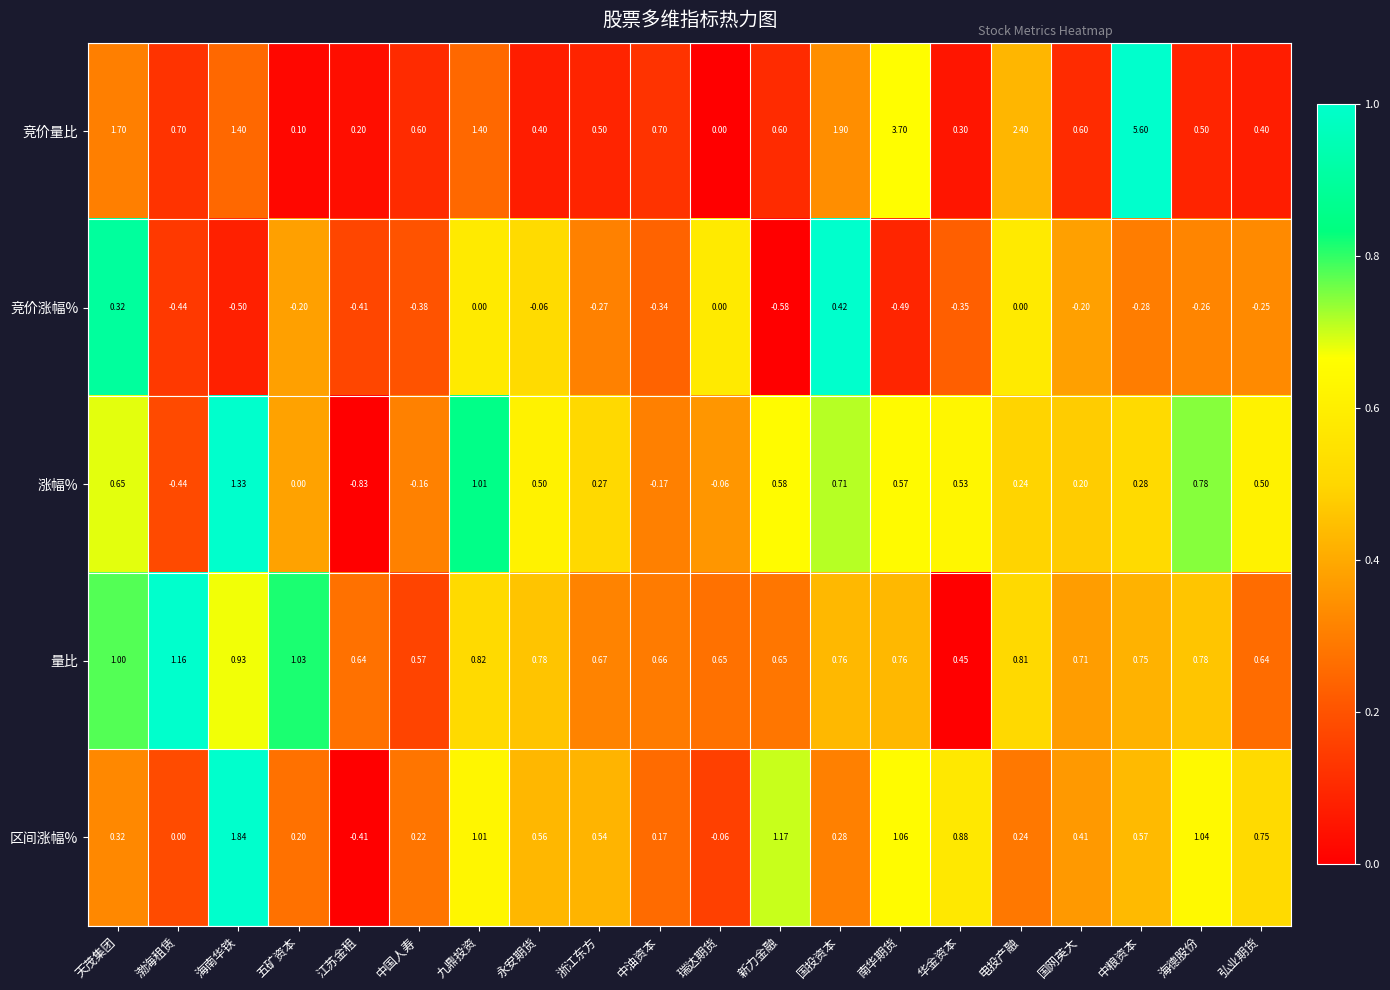

What is the spread (max minus min) of values at 九鼎投资?

1.4